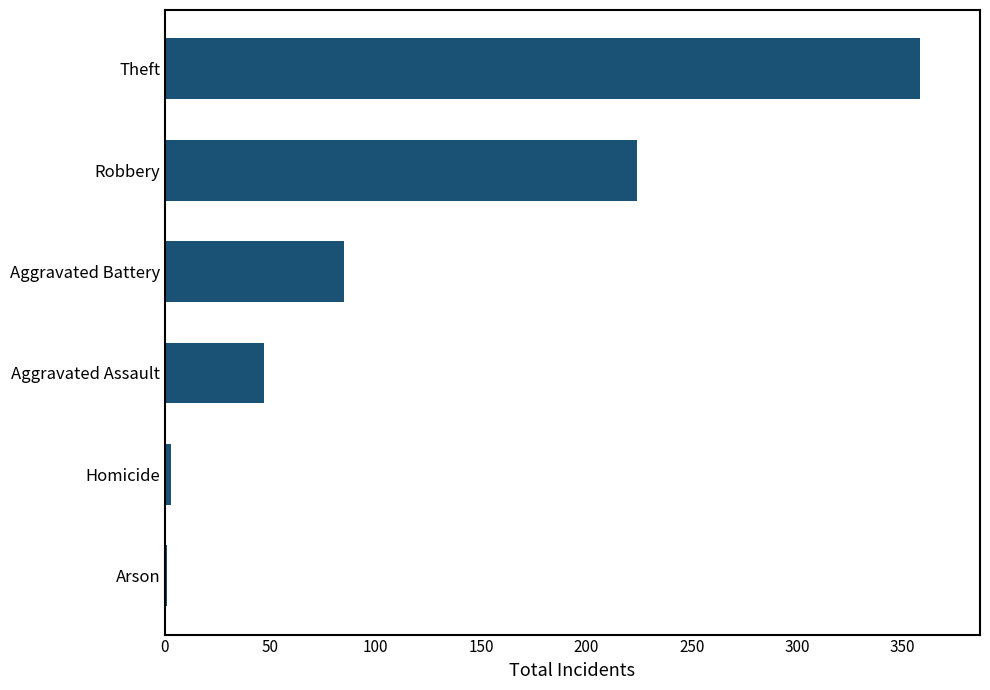

What is the maximum value shown in the chart?

358